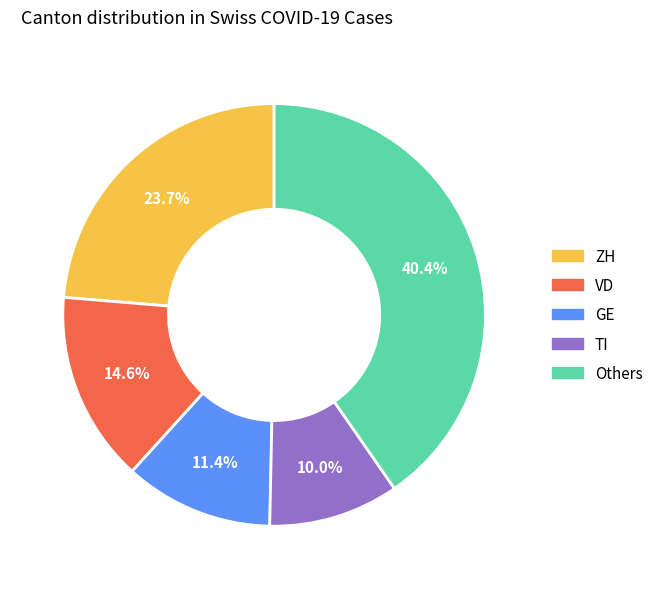

Does any single category account for the majority?

No